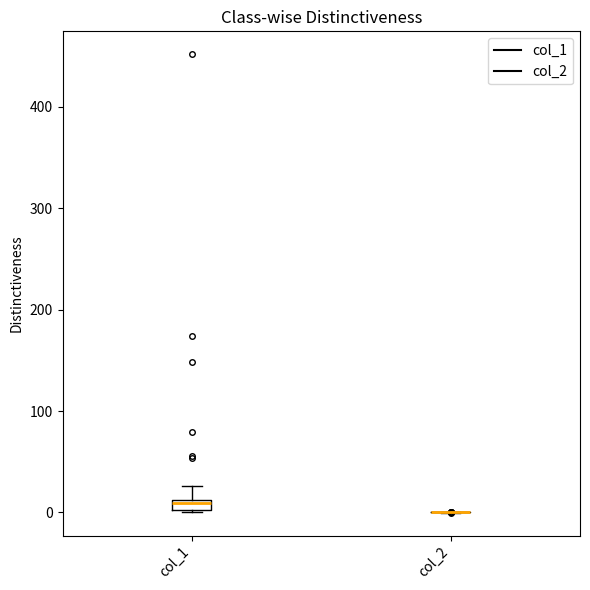

Which box is the tallest, from its lower edge to its upper edge?

col_1